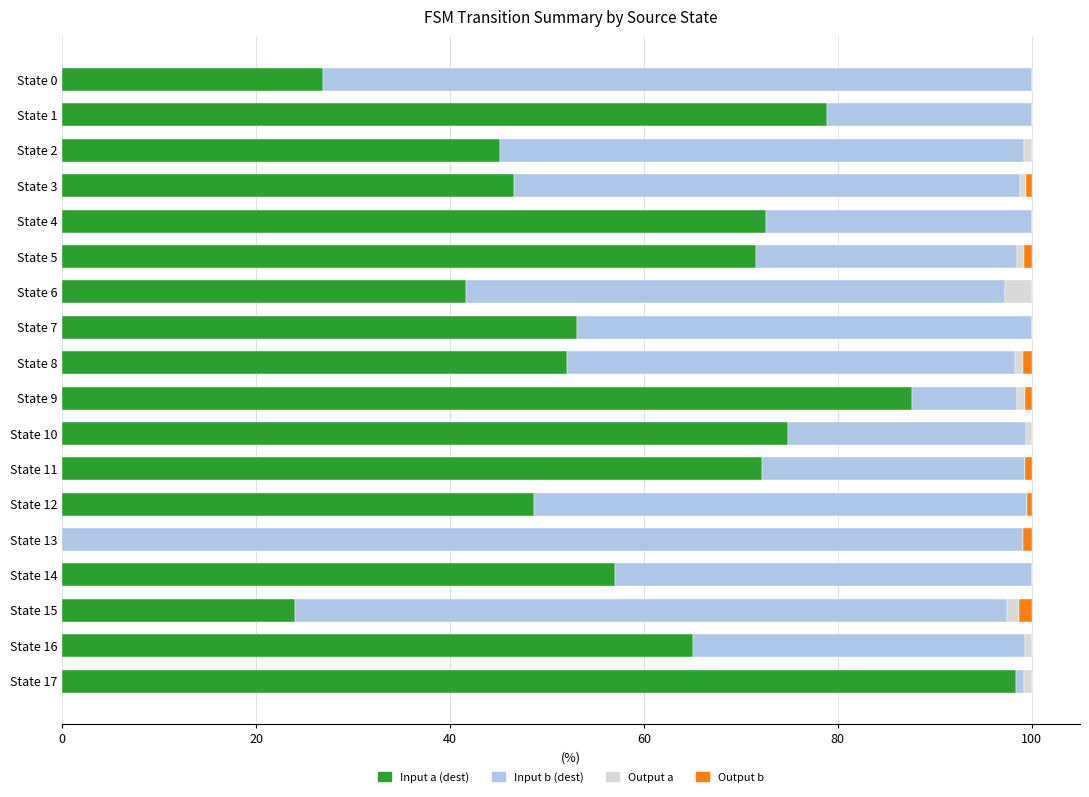

What are all the series names shown in the legend?

Input a (dest), Input b (dest), Output a, Output b